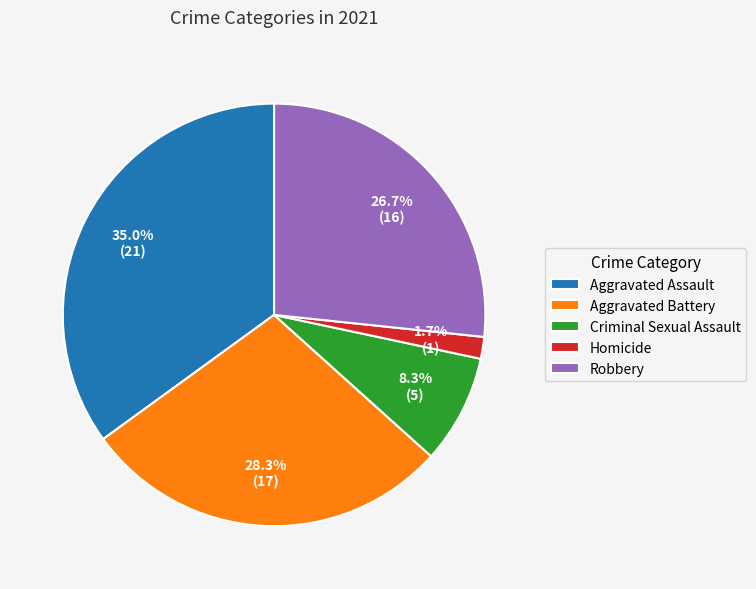

What portion of the pie excludes Aggravated Assault?

65.0%